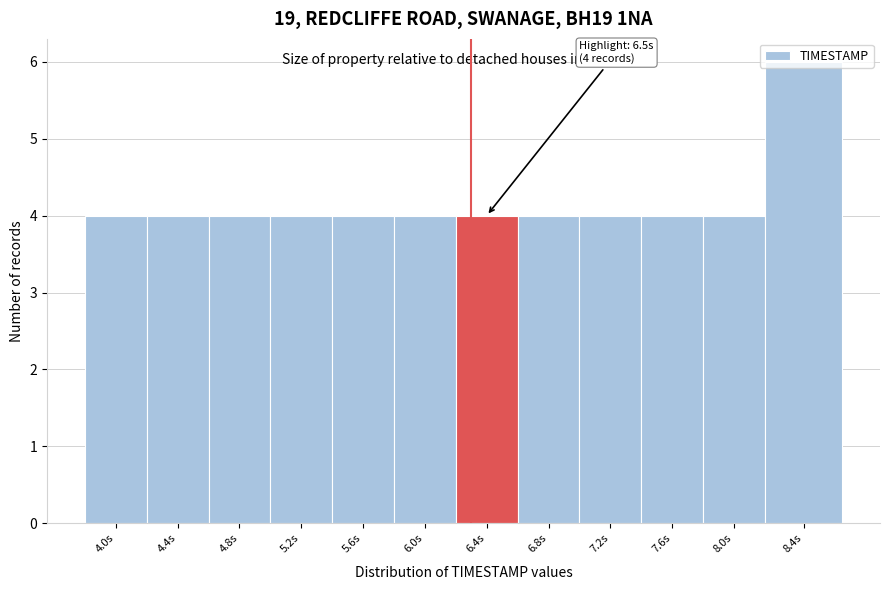

What value does the data have at 5.2s?

4